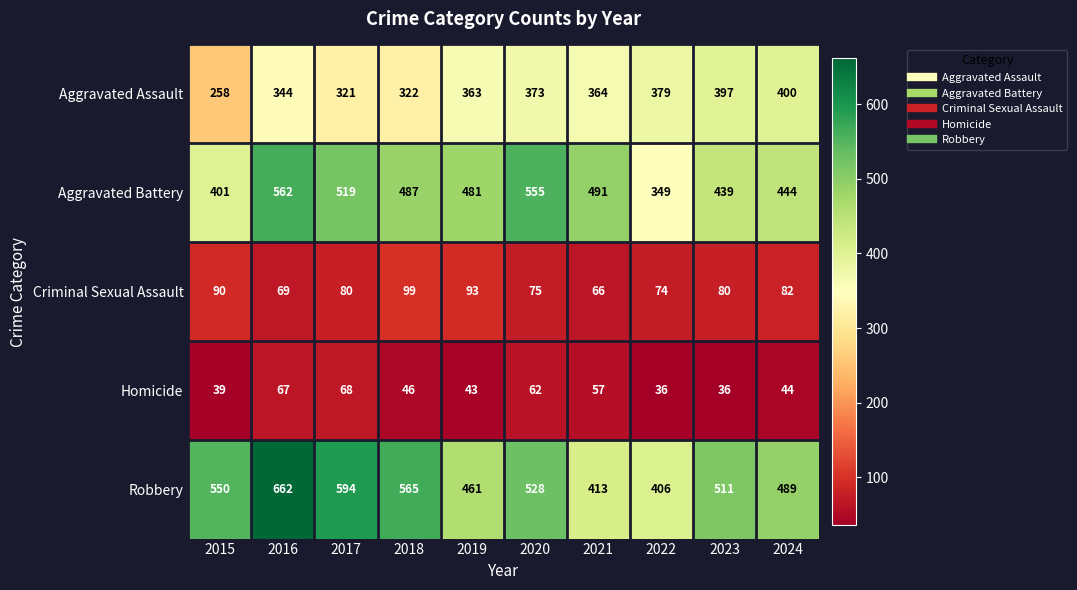

True or false: Aggravated Assault has a value of 344 at 2016.

True